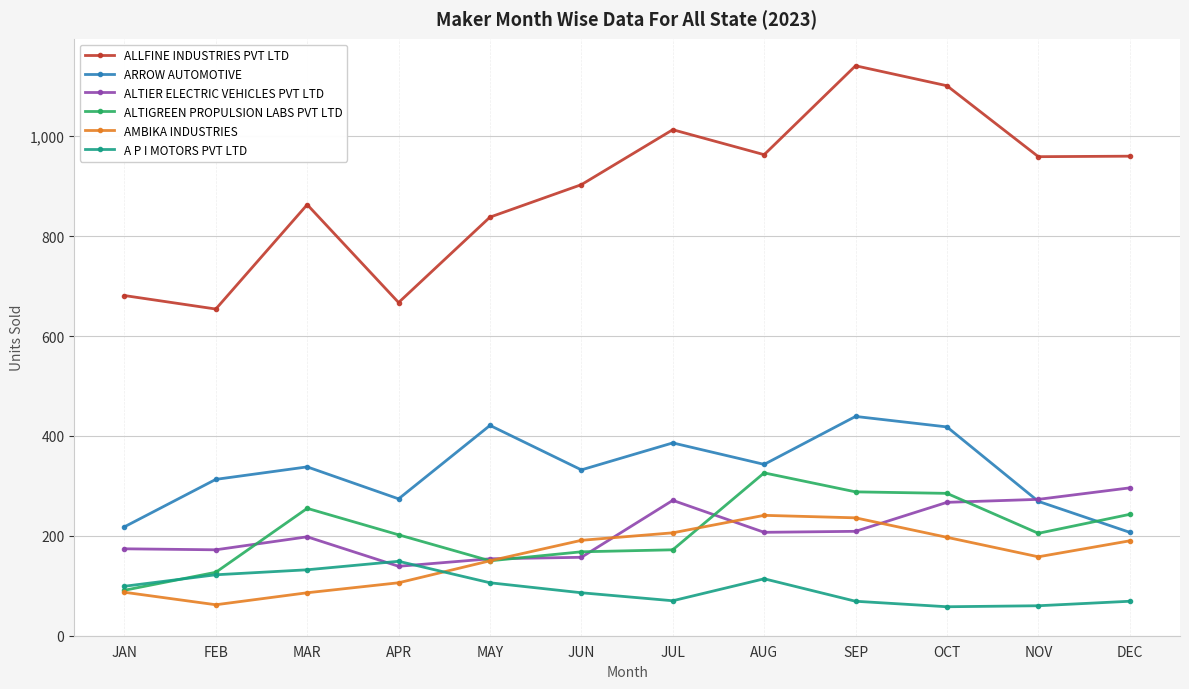

What is the difference between the ALTIGREEN PROPULSION LABS PVT LTD values at APR and SEP?

86